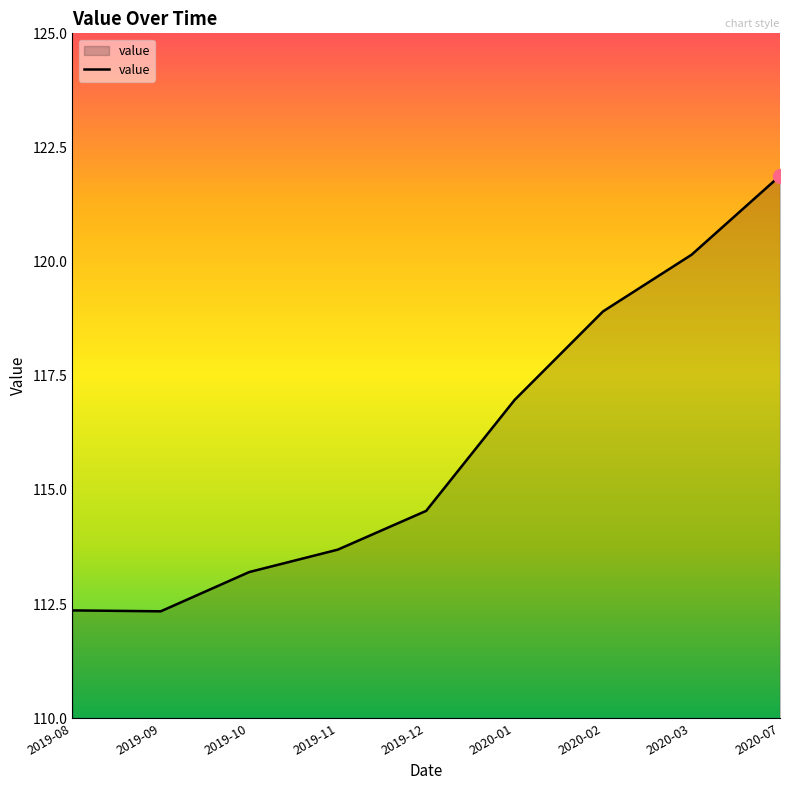

Which label corresponds to the largest value in the chart?

2020-07